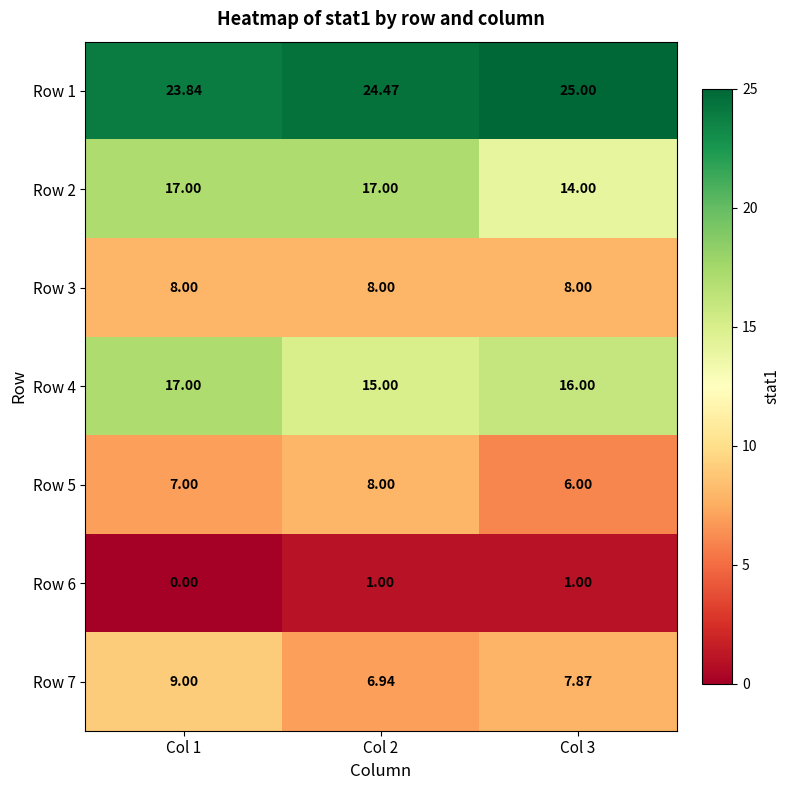

Is the value of Row 2 at Col 3 greater than the value of Row 6 at Col 3?

Yes